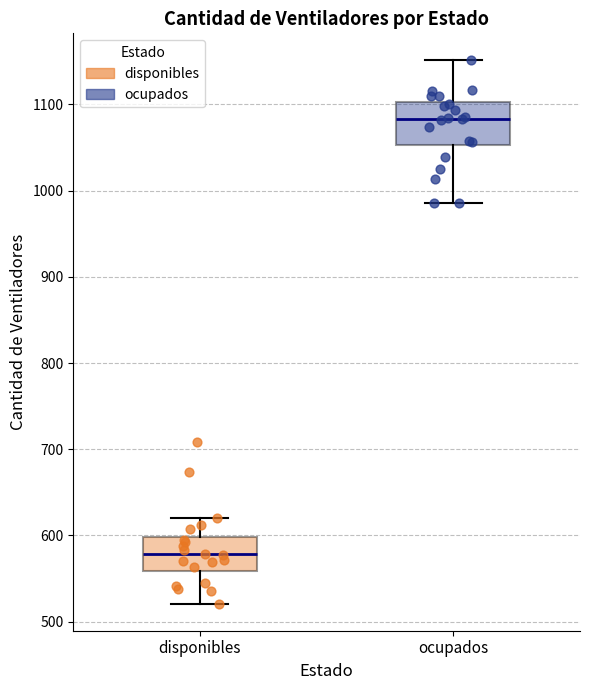

Reading left to right, transcribe this box plot: for each box, give where its median line is, the range the box spans, and where its two whiskers end, as read against the y-axis. The values are not printed on the chart, so give them approximately, as read against the axis.

disponibles: median 580, box 560 to 600, whiskers 520 to 620
ocupados: median 1080, box 1050 to 1100, whiskers 990 to 1150